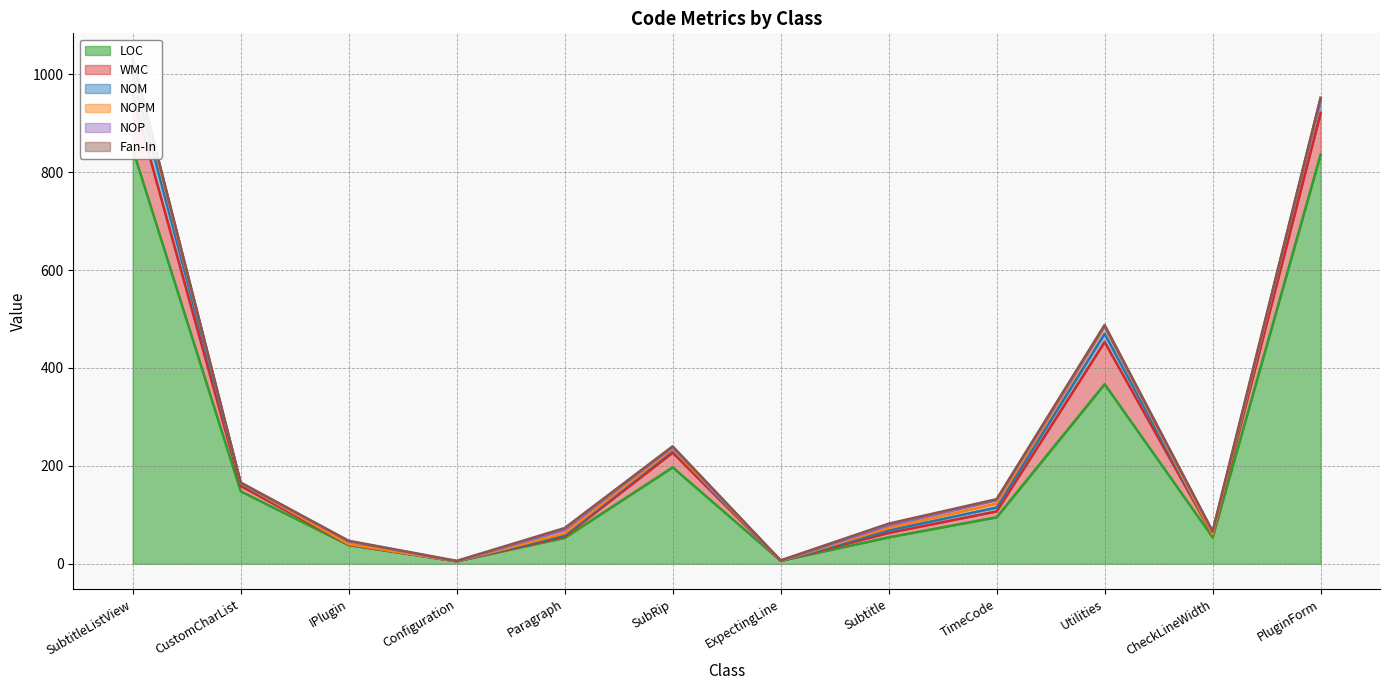

How many values in the LOC series exceed 95?

5